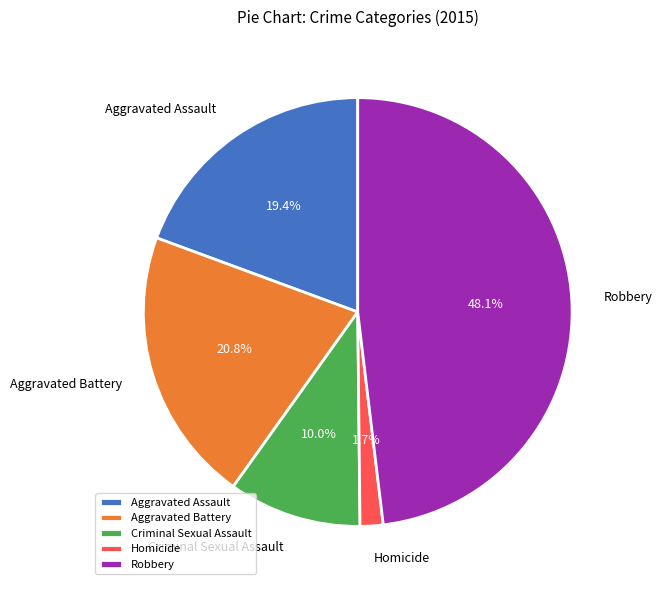

What portion of the pie excludes Aggravated Assault?

80.6%